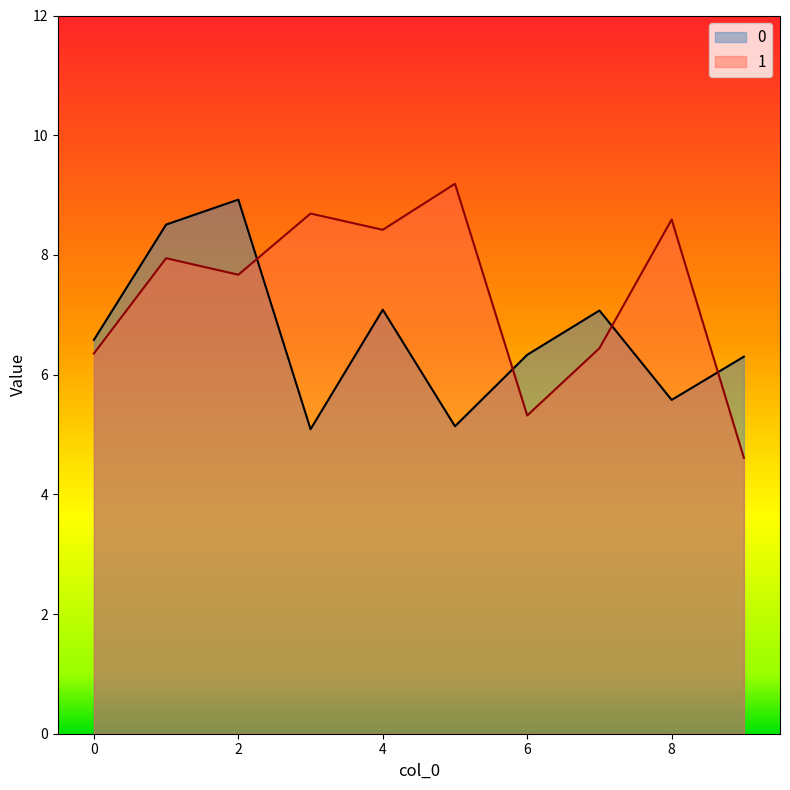

Reading right to left, transcribe all the data shown in this chart.

0: 6.3	5.6	7.1	6.3	5.1	7.1	5.1	8.9	8.5	6.6
1: 4.6	8.6	6.4	5.3	9.2	8.4	8.7	7.7	7.9	6.4